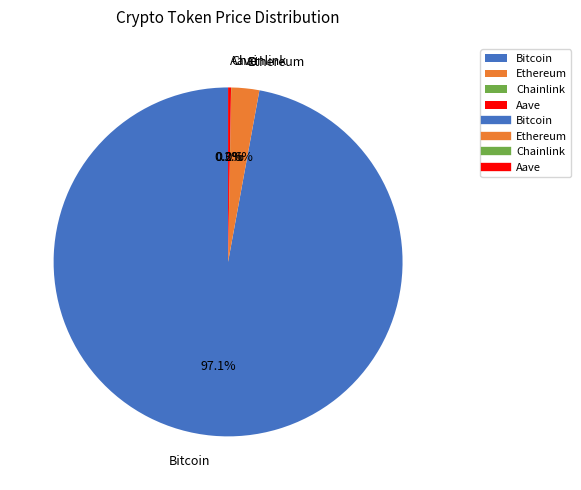

The Ethereum slice represents 3% of the pie. True or false?

True